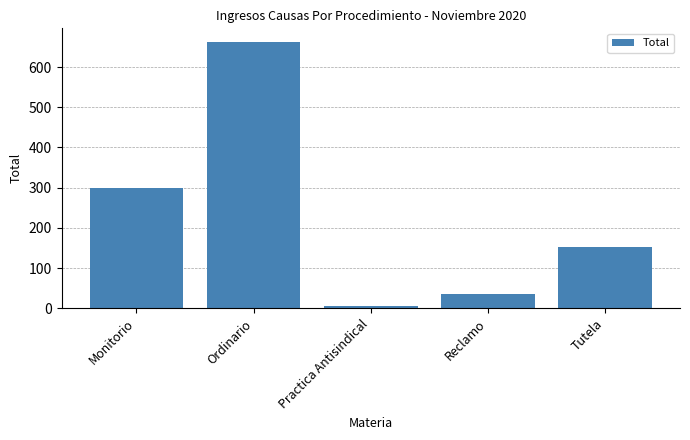

What is the maximum value shown in the chart?

663